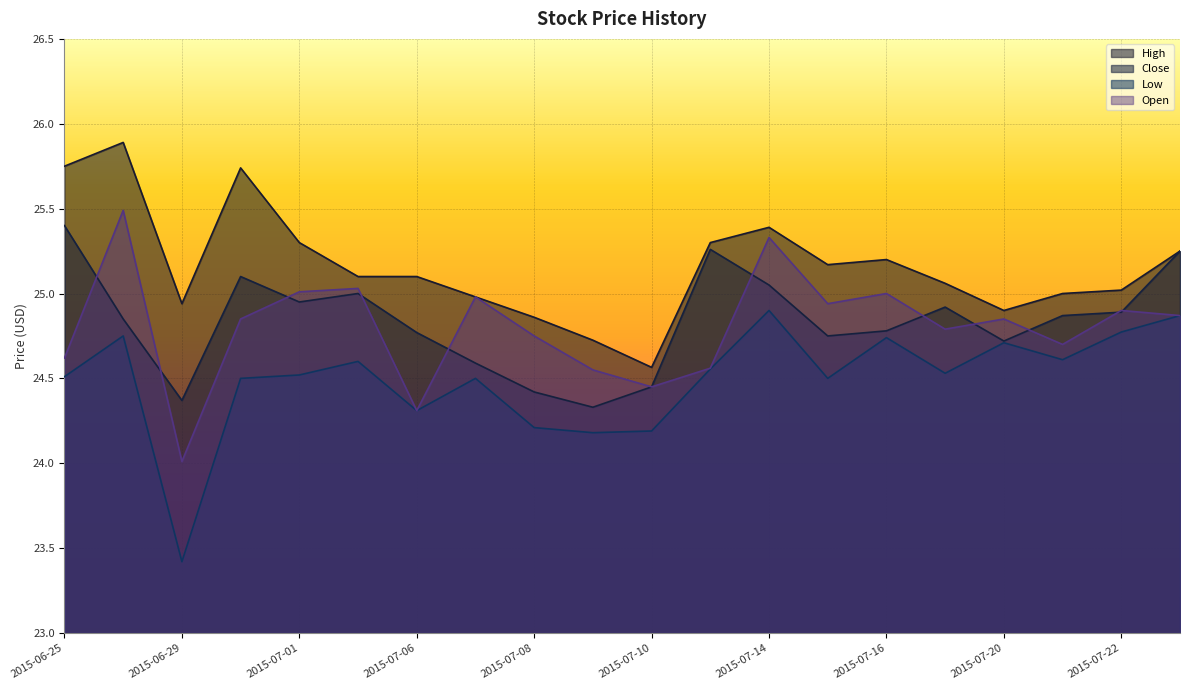

True or false: Low and Close cross at least once.

False